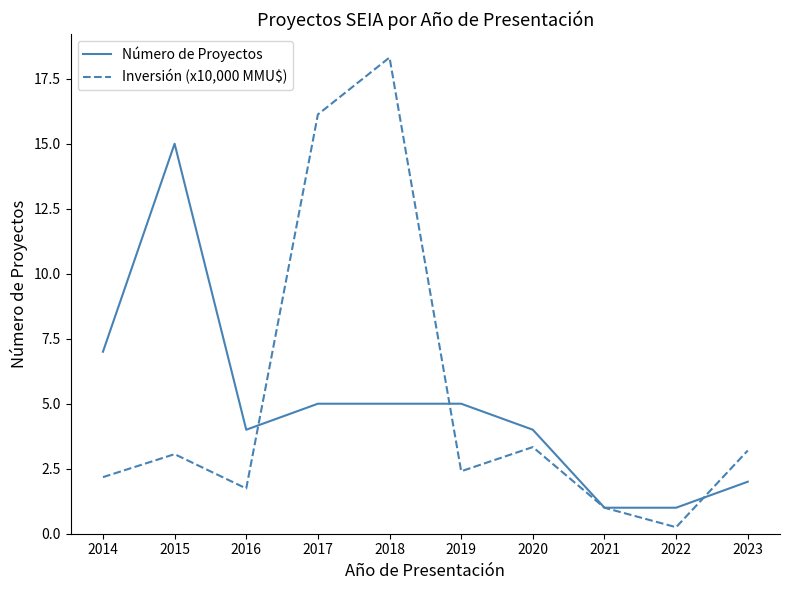

After their last crossing, which series has the higher values: Inversión (x10,000 MMU$) or Número de Proyectos?

Inversión (x10,000 MMU$)